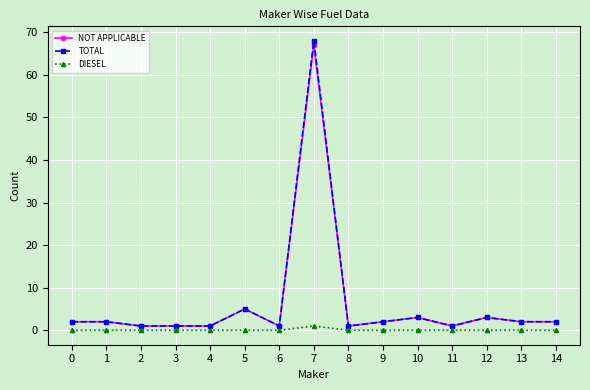

Which series has the largest range (max minus min)?

TOTAL